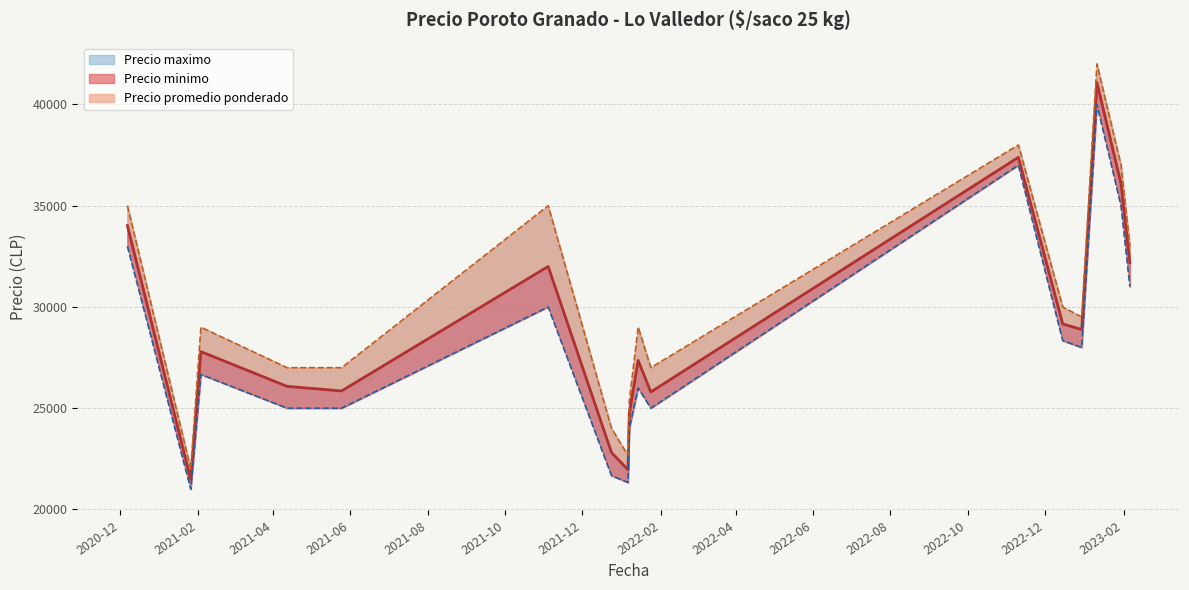

Where does the Precio promedio ponderado series first go above 26080?

2021-02-03